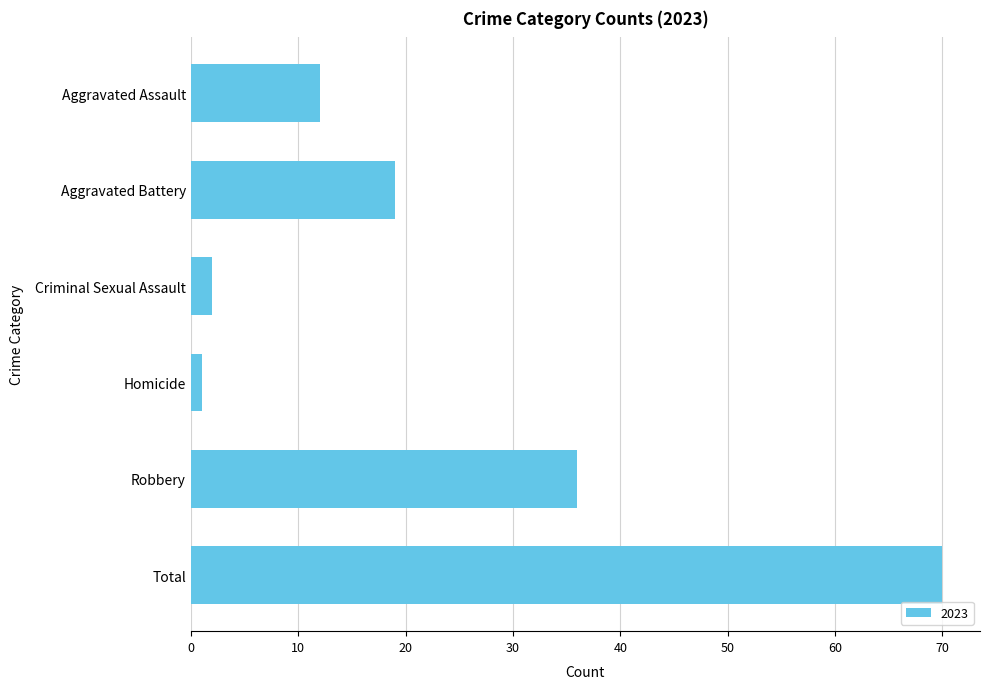

What is the label of the 6th bar from the bottom?

Aggravated Assault